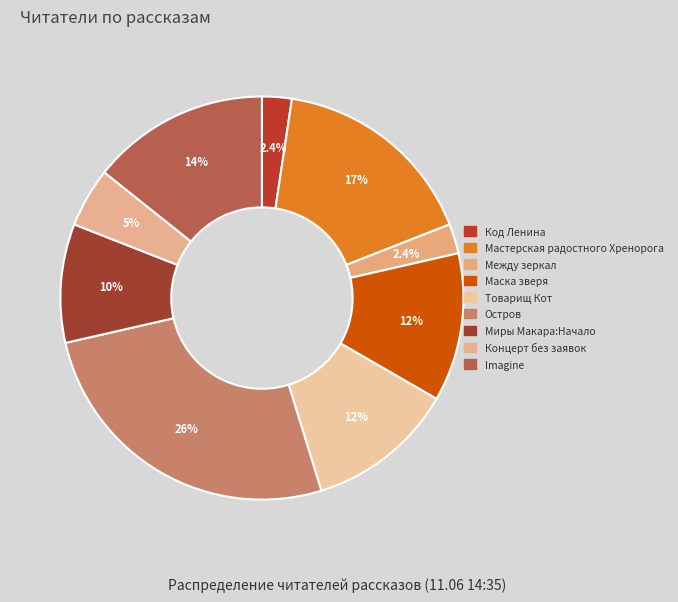

Count the number of slices in the pie.

9